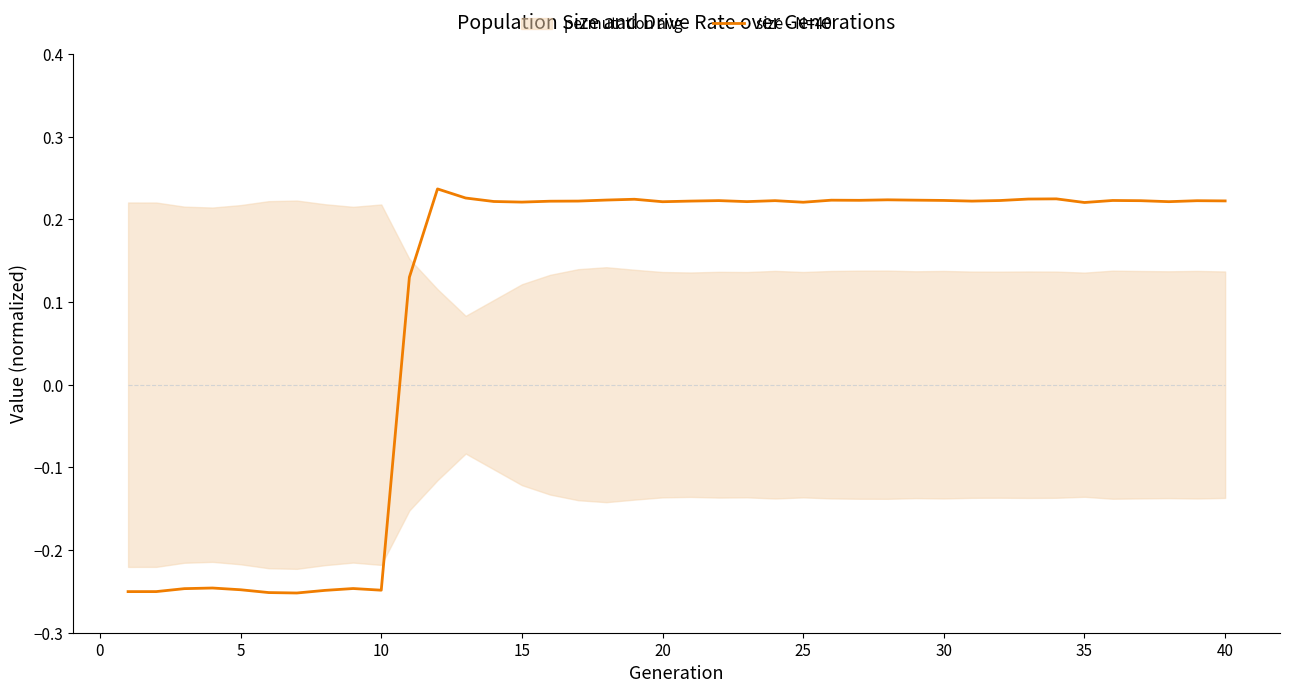

The chart shows a value of 0.3 at 37. True or false?

False